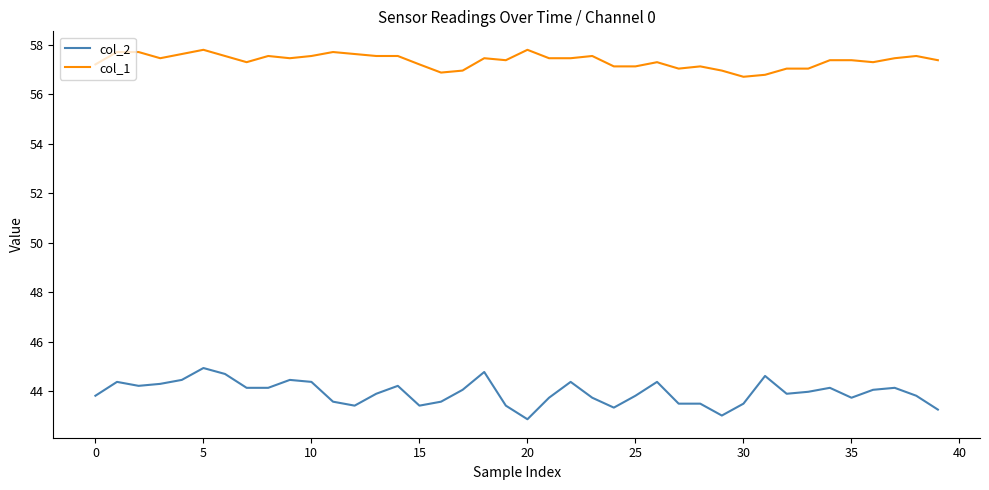

Rank the series by their average value, from lowest to highest.

col_2, col_1